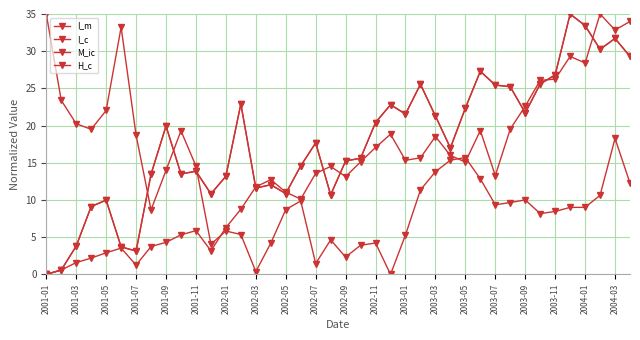

Is this an area chart (filled region under the line)?

No